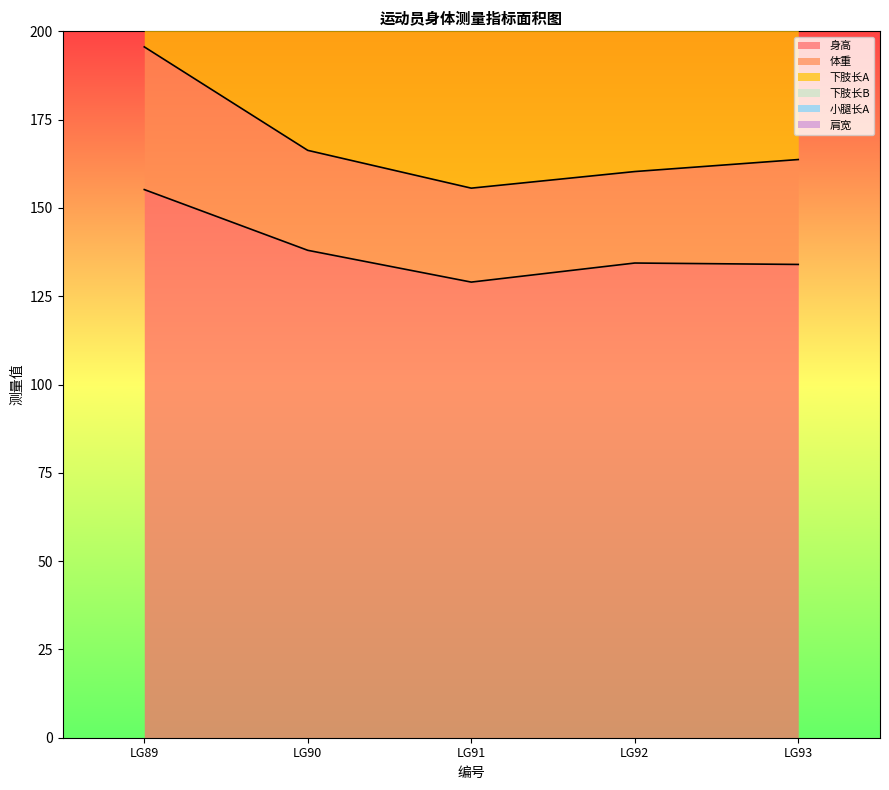

List the labels in order of 小腿长A value, smallest first.

LG91, LG93, LG92, LG90, LG89